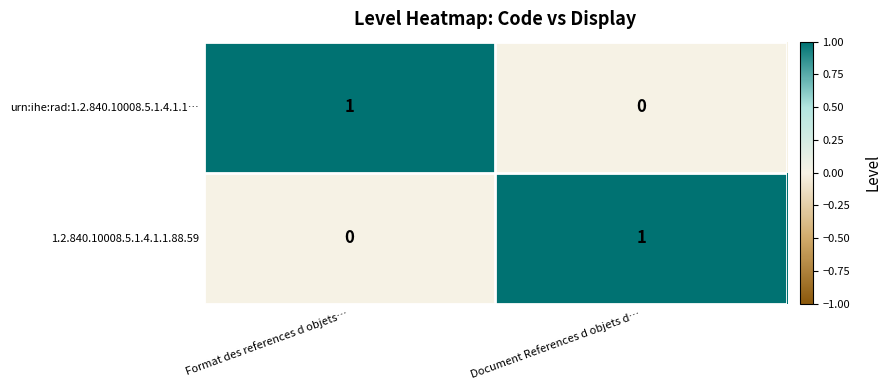

What is the spread (max minus min) of values at Document References d objets d…?

1